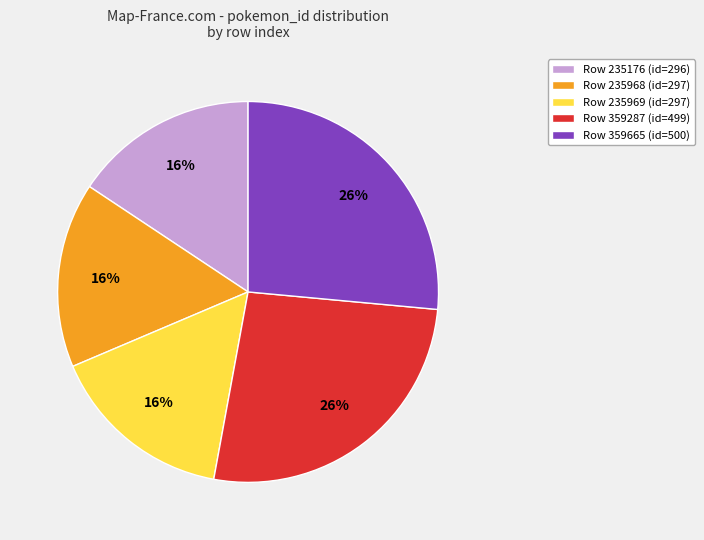

To the nearest percent, what is the average slice percentage?

20%